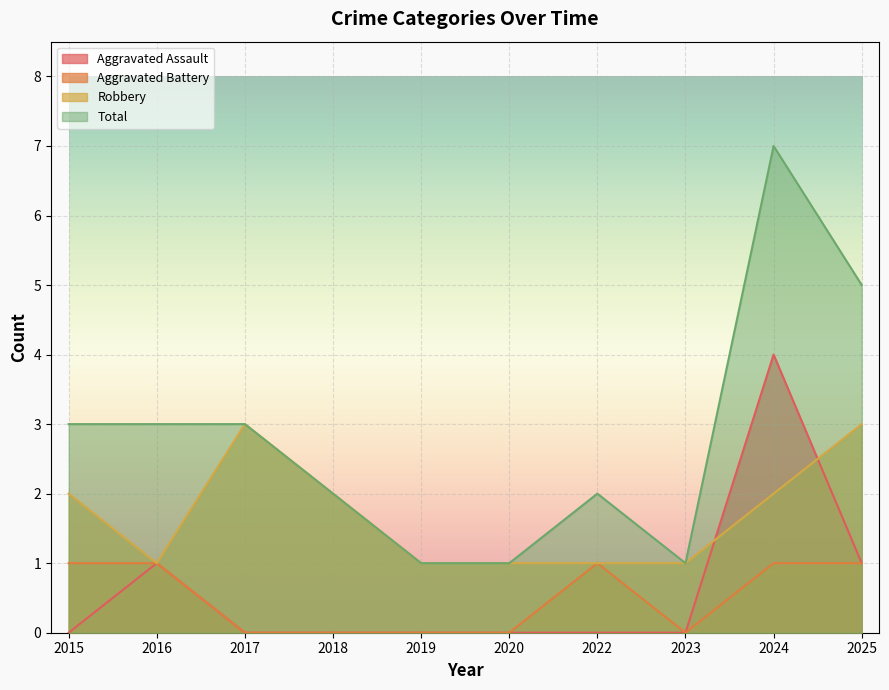

How many lines are shown in the chart?

4